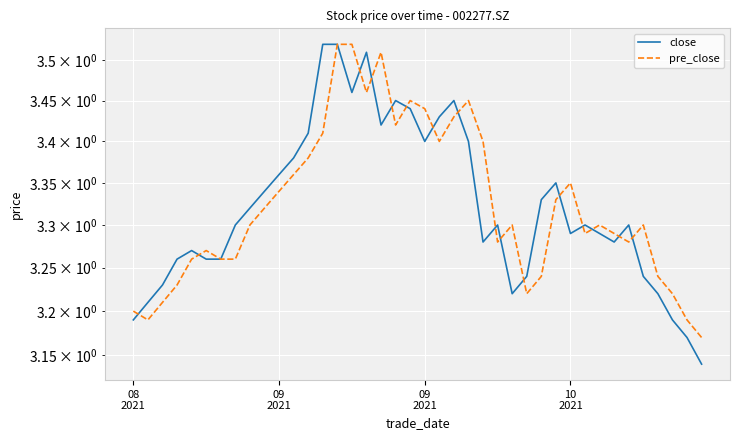

Rank the series by their maximum value, from highest to lowest.

close, pre_close